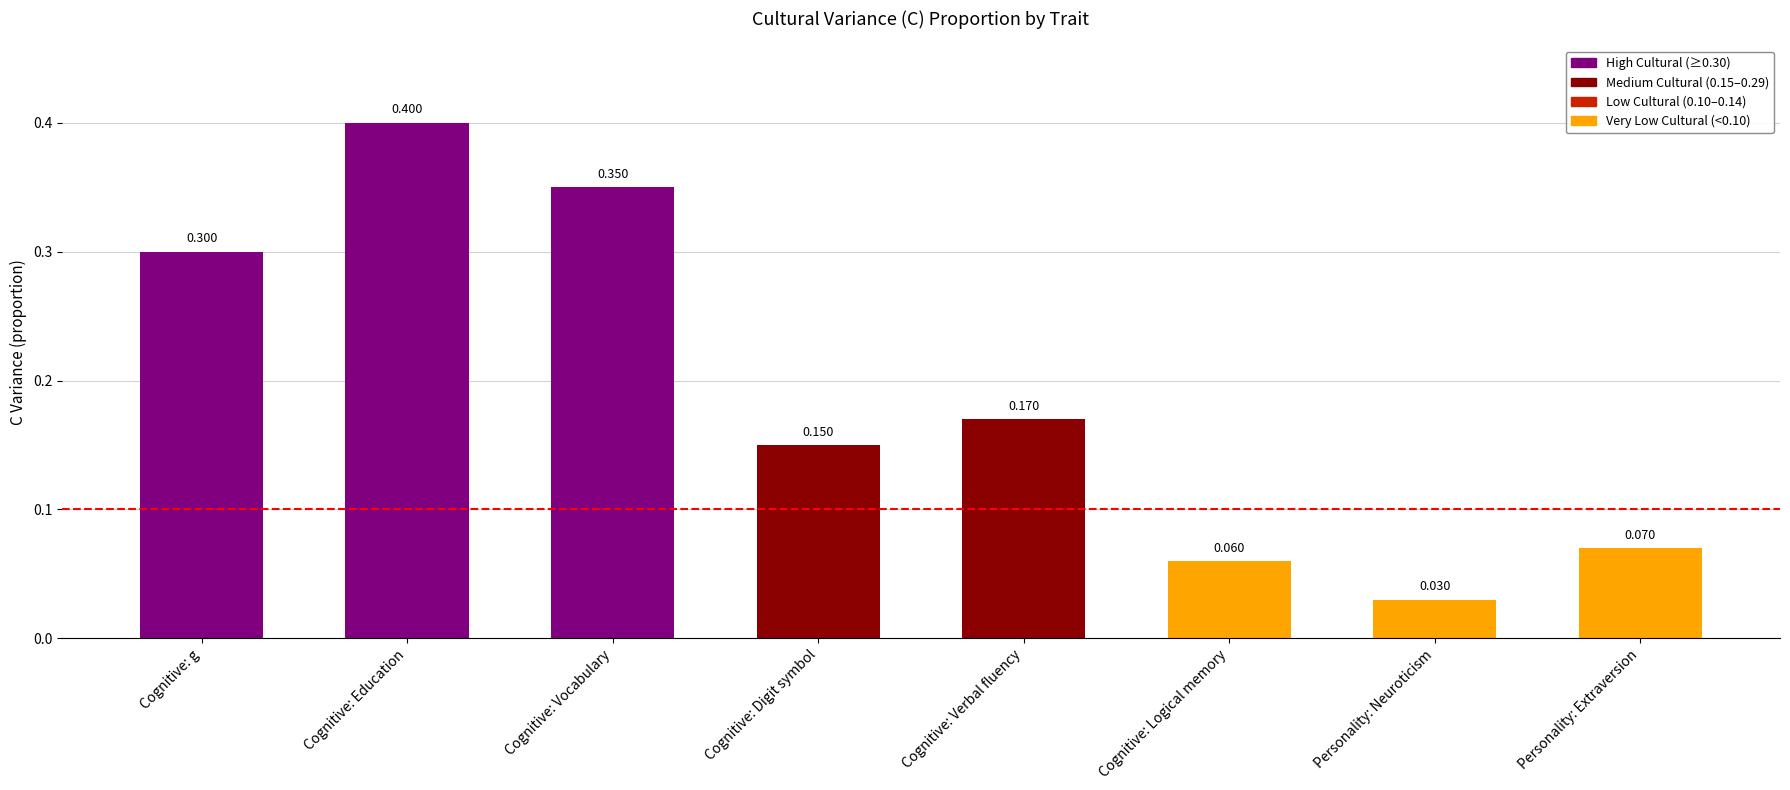

How many categories are shown in the chart?

8